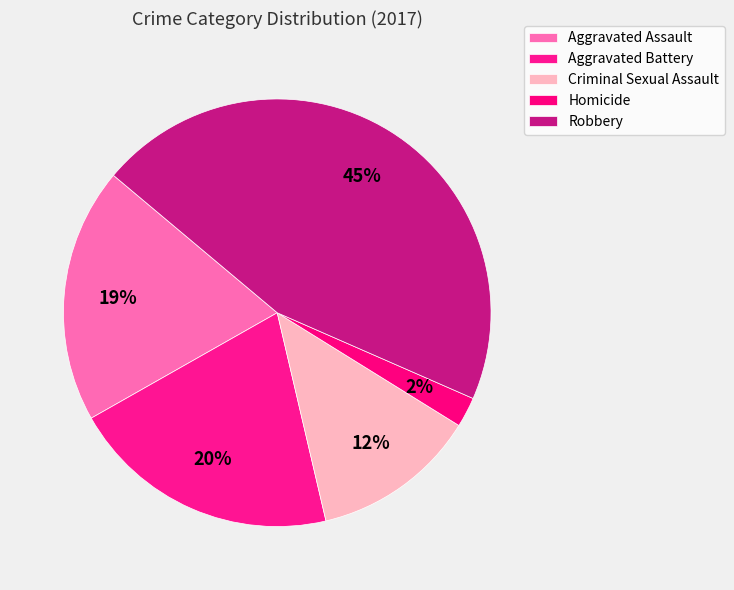

Is Homicide the majority of the pie?

No